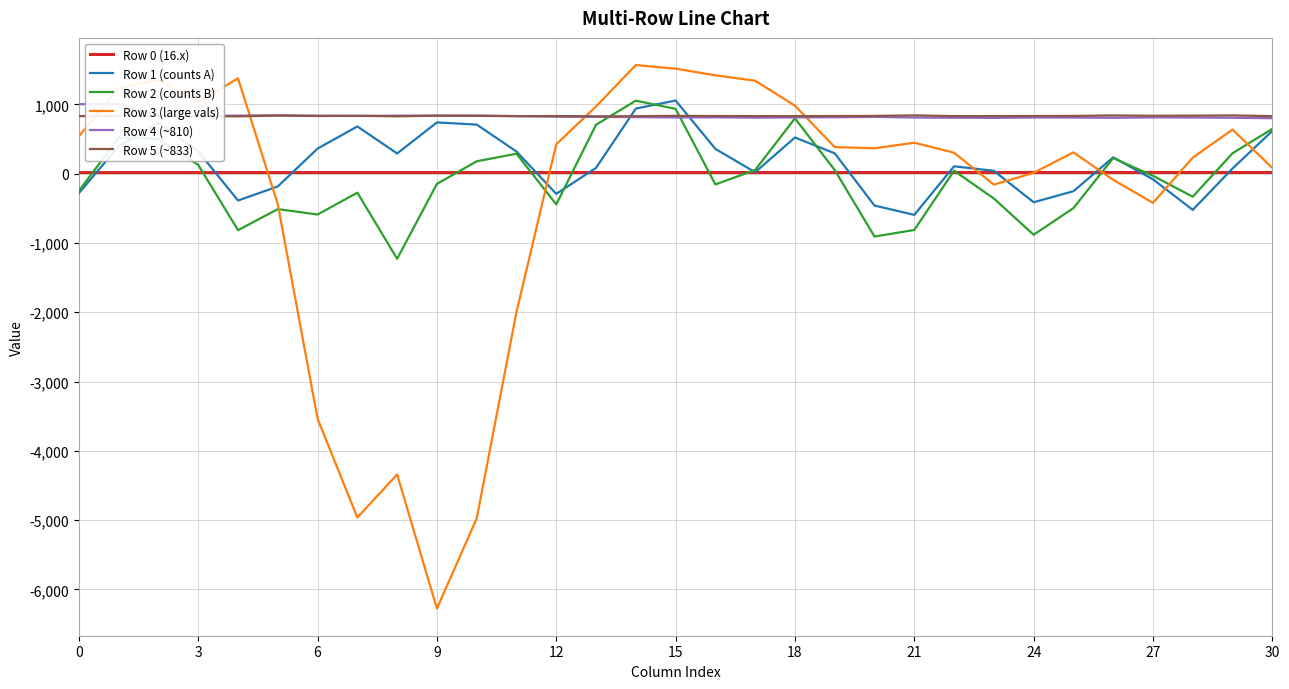

The value of Row 2 (counts B) at 9 is -147.0. True or false?

True